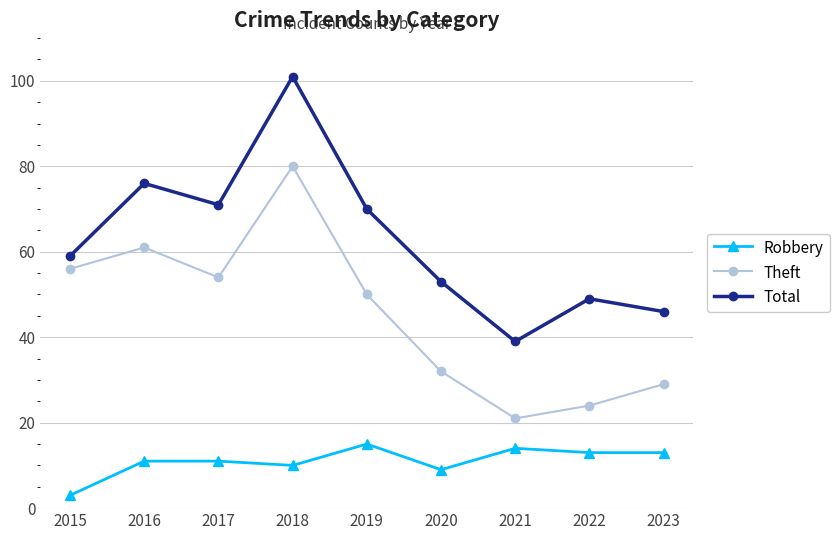

How many categories are shown in the chart?

9